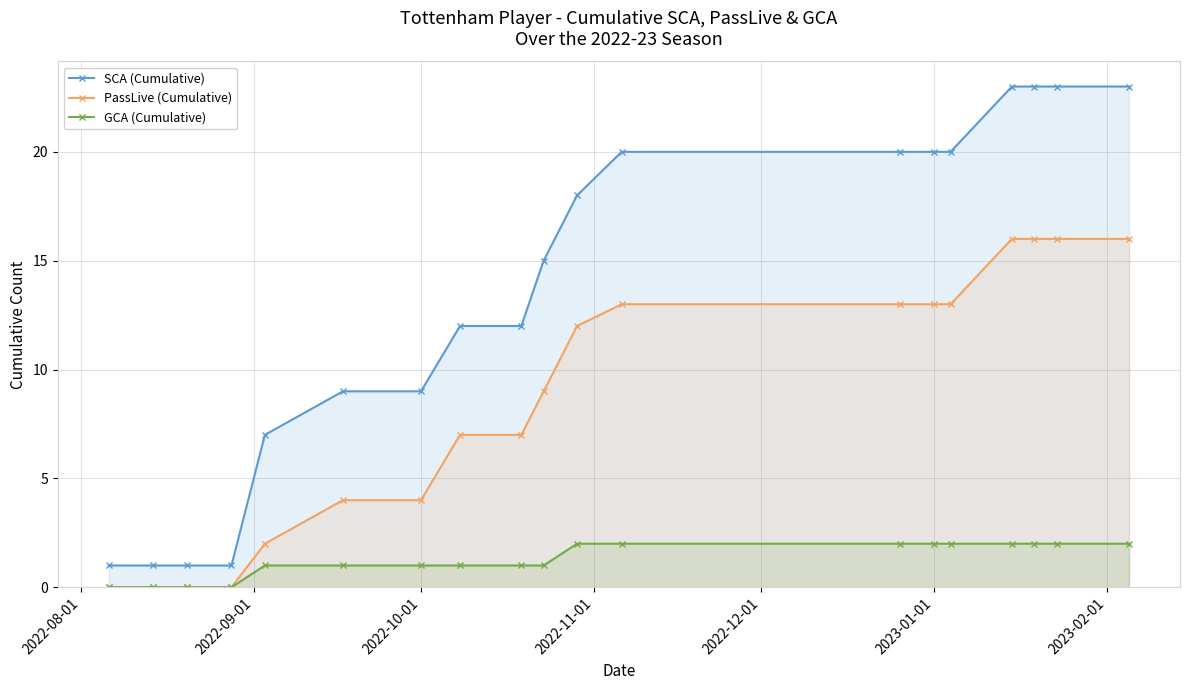

How many lines are shown in the chart?

3